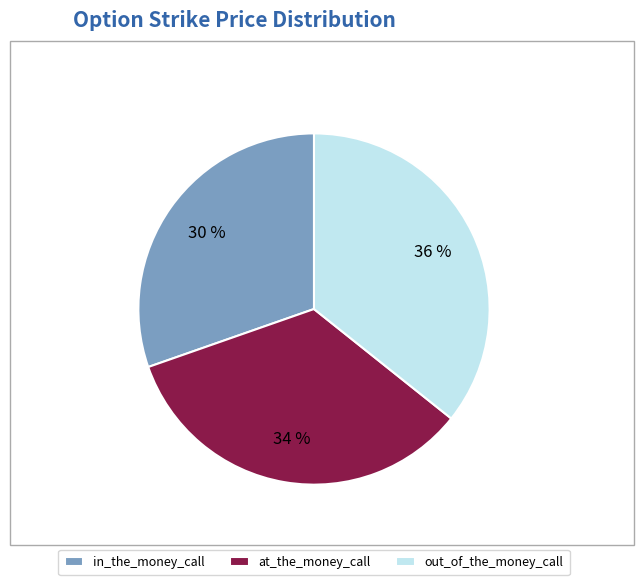

The out_of_the_money_call slice represents 44% of the pie. True or false?

False